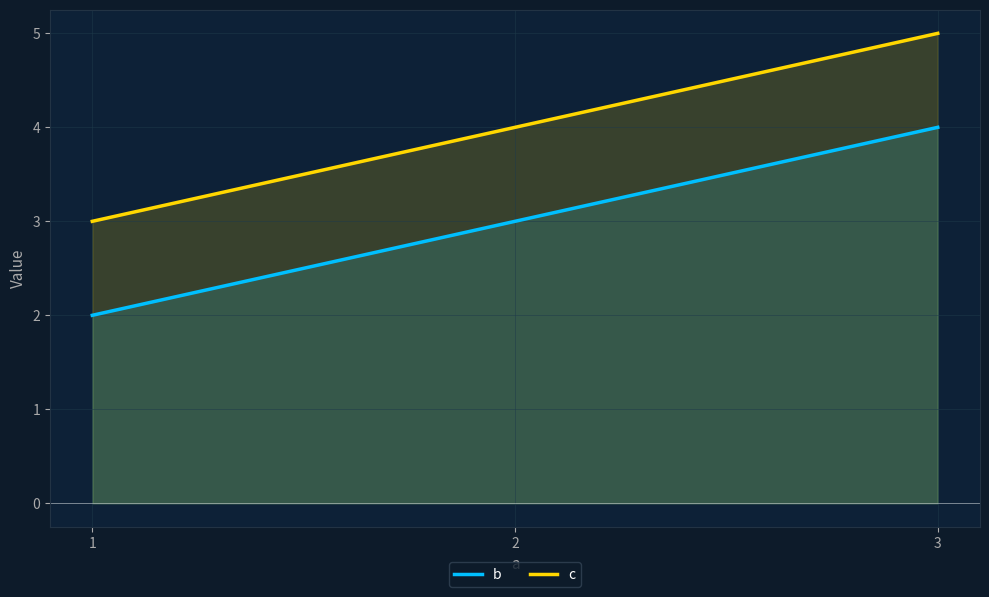

Count the c values in the range 3 to 5.

3